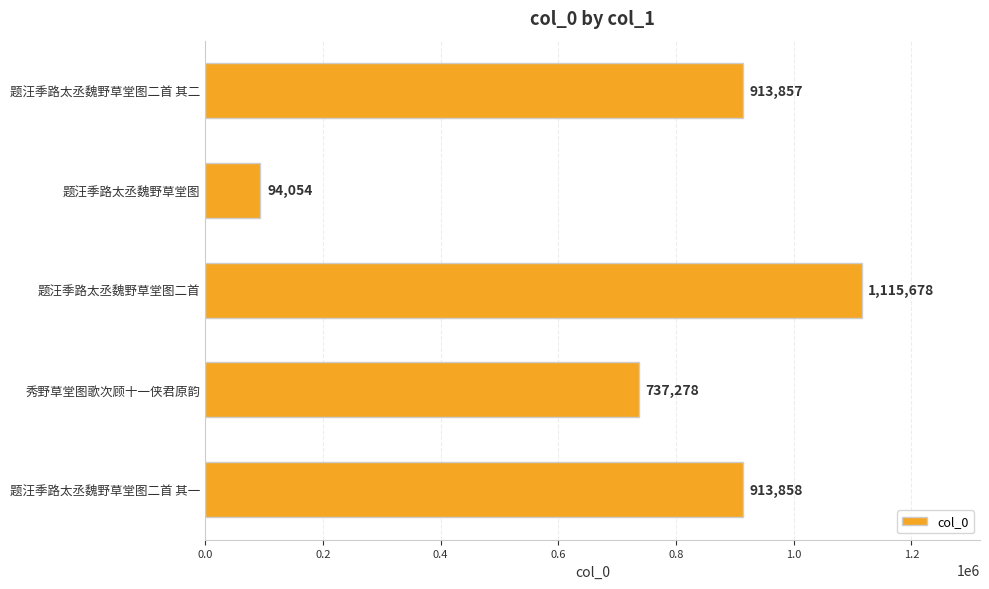

How many values are below 913857?

2